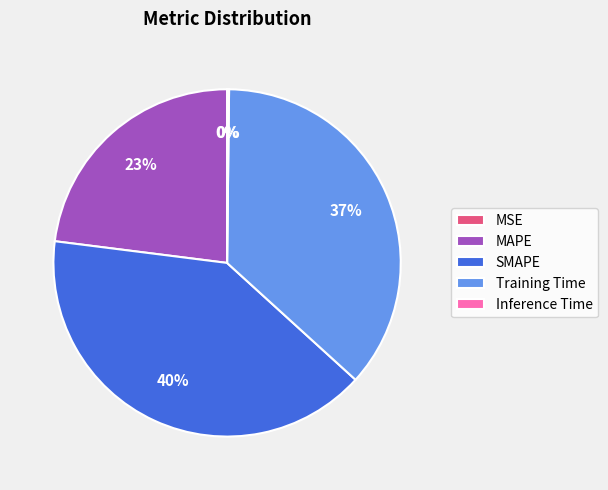

Is the sum of Training Time and MAPE greater than half?

Yes